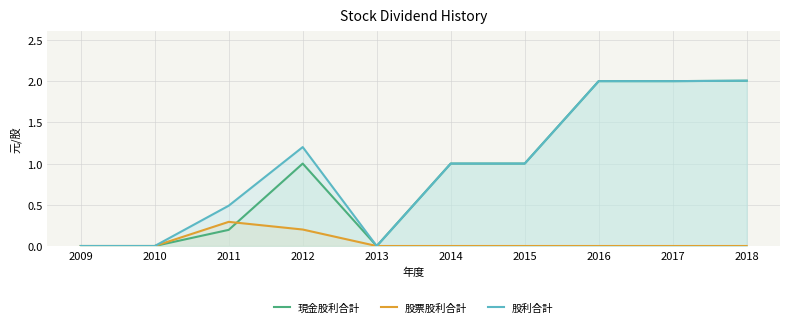

At which category does 股票股利合計 reach its first local peak?

2011